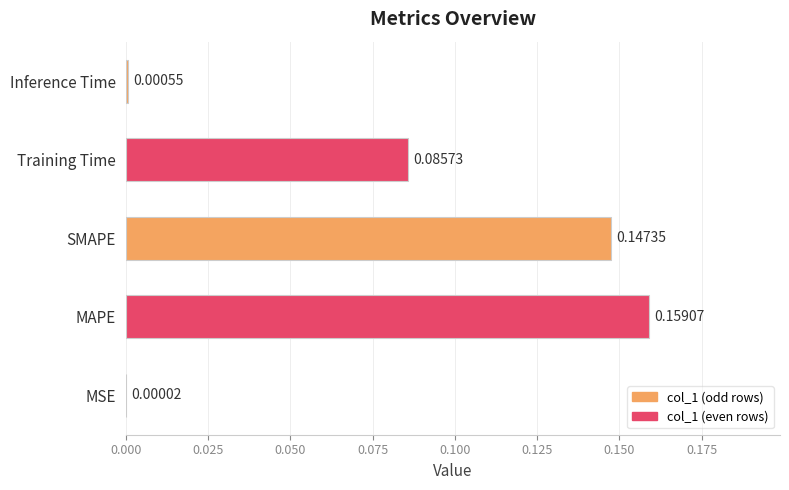

How many series are shown in this chart?

1